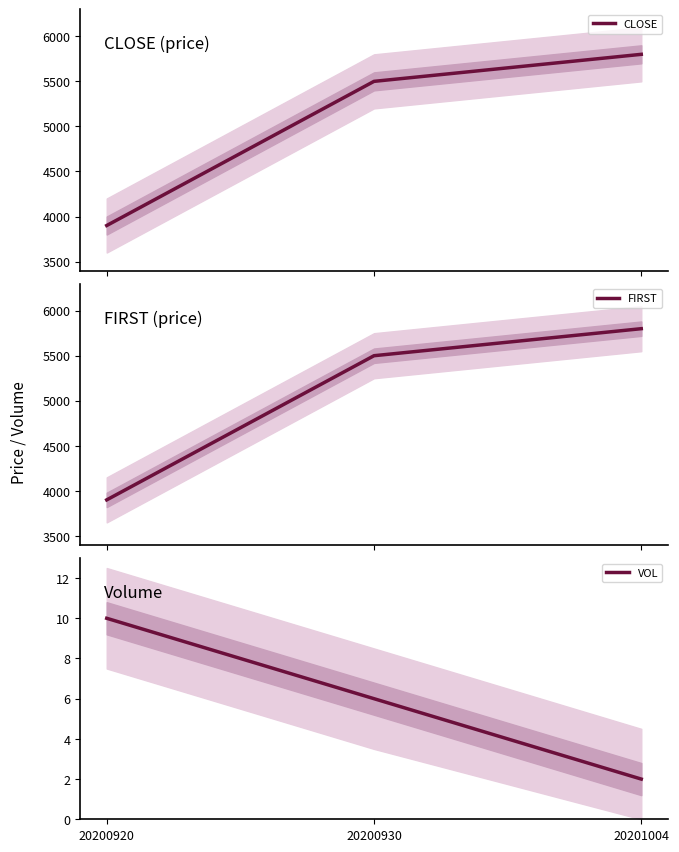

At which label does CLOSE first exceed 5500?

20201004